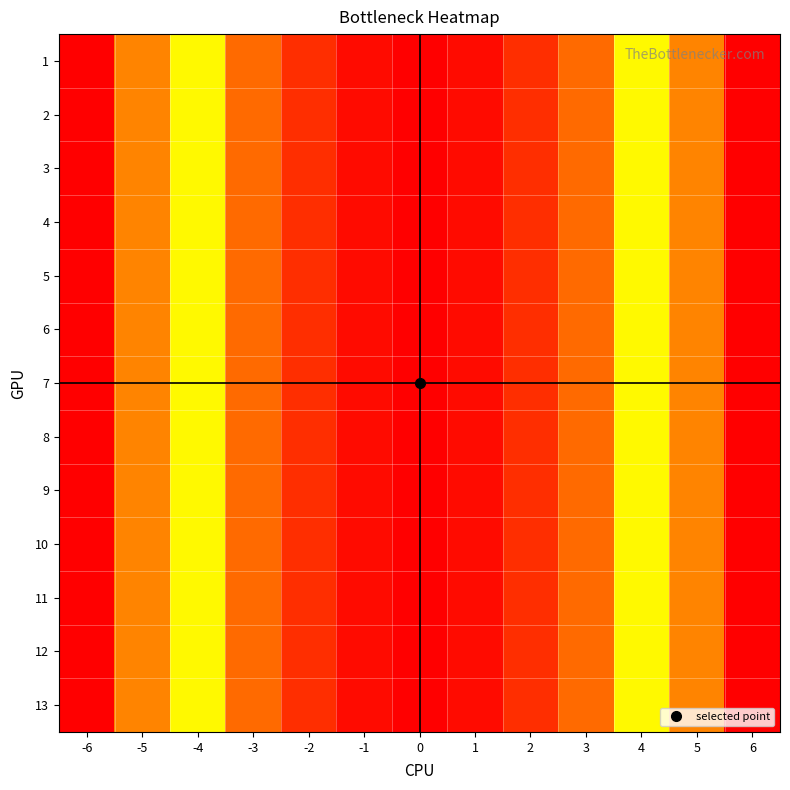

List the series in order of their peak value, highest first.

1, 2, 3, 4, 5, 6, 7, 8, 9, 10, 11, 12, 13